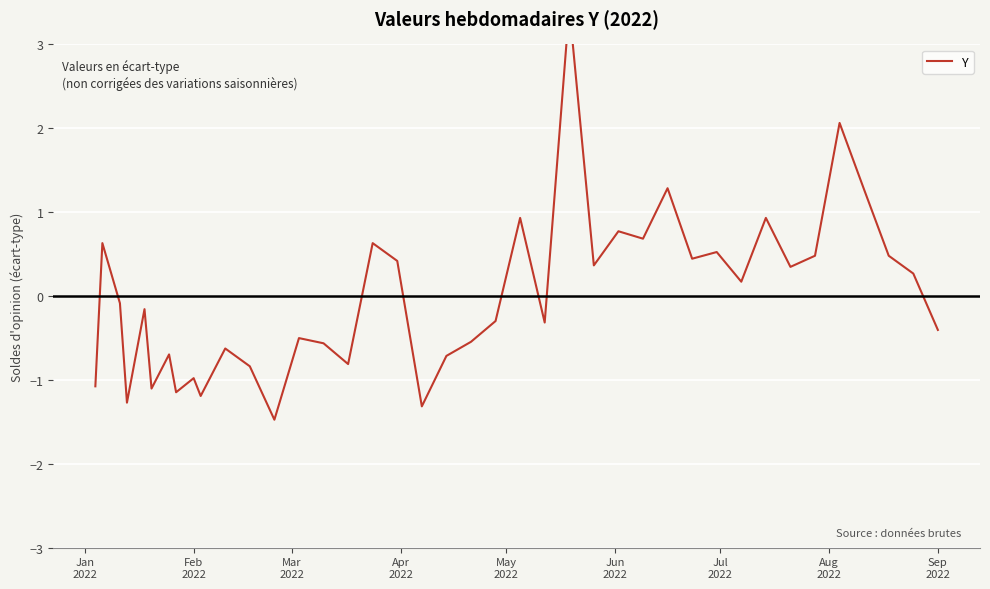

How many points are higher than both their immediate neighbors (excluding endpoints)?

14